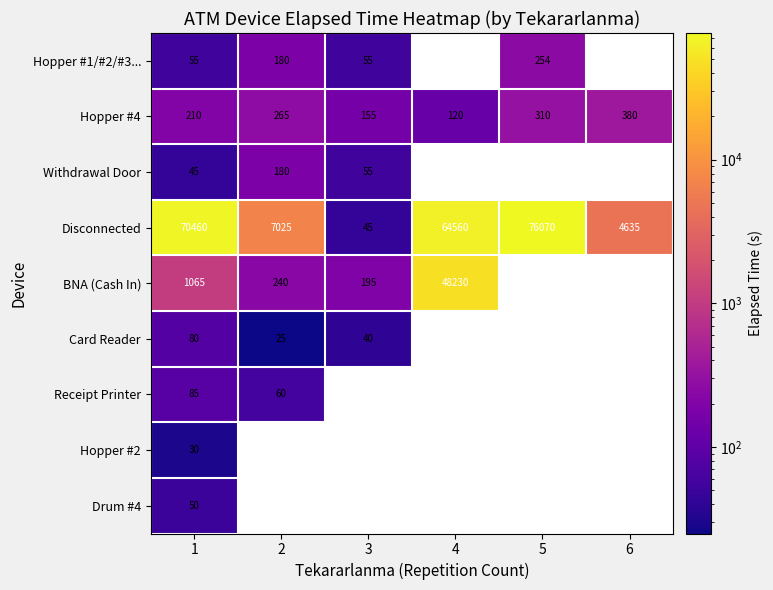

At which category is the sum across all series the highest?

1